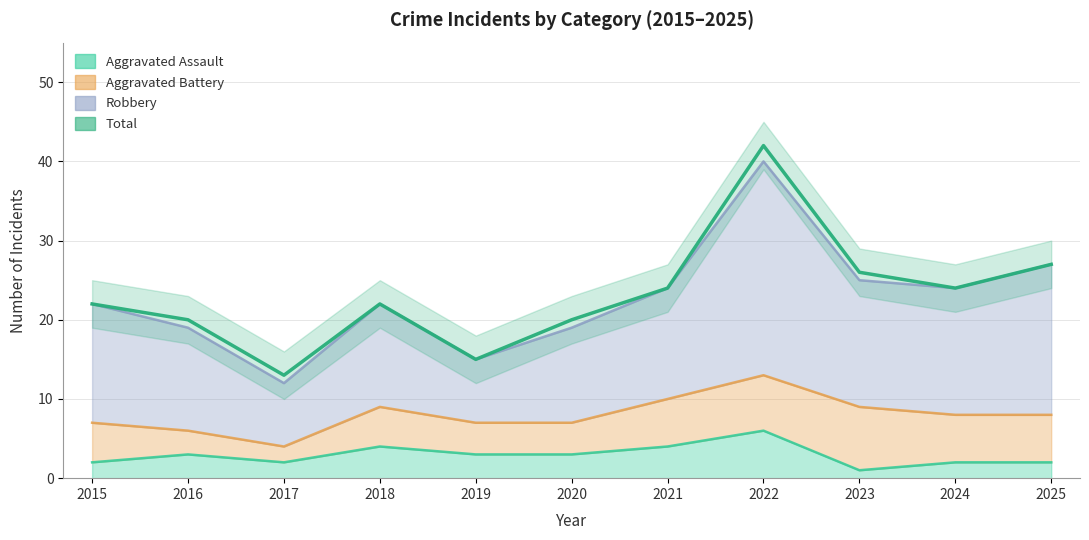

Which label corresponds to the largest value in the chart?

2022